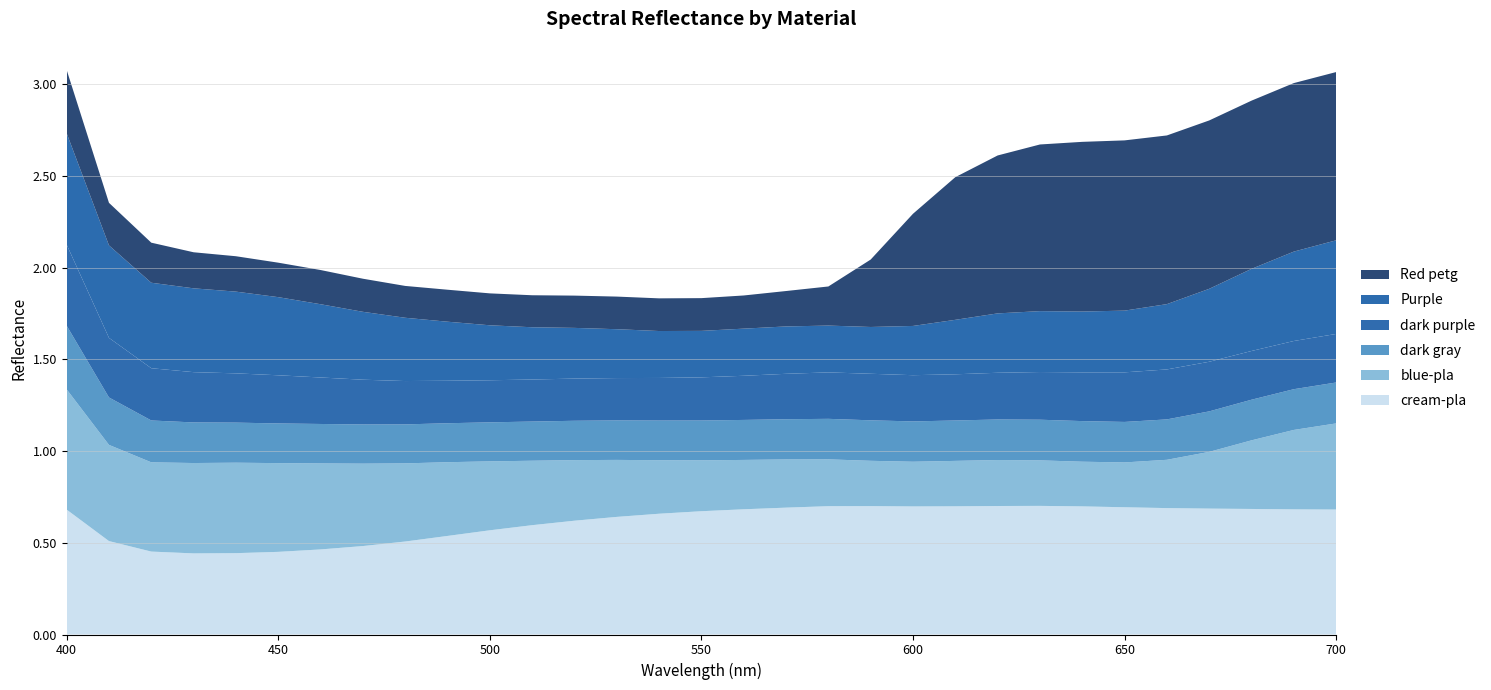

Reading left to right, transcribe all the data shown in this chart.

Red petg: 400=0.3	410=0.2	420=0.2	430=0.2	440=0.2	450=0.2	460=0.2	470=0.2	480=0.2	490=0.2	500=0.2	510=0.2	520=0.2	530=0.2	540=0.2	550=0.2	560=0.2	570=0.2	580=0.2	590=0.4	600=0.6	610=0.8	620=0.9	630=0.9	640=0.9	650=0.9	660=0.9	670=0.9	680=0.9	690=0.9	700=0.9
Purple: 400=0.6	410=0.5	420=0.5	430=0.5	440=0.4	450=0.4	460=0.4	470=0.4	480=0.3	490=0.3	500=0.3	510=0.3	520=0.3	530=0.3	540=0.3	550=0.3	560=0.3	570=0.3	580=0.3	590=0.3	600=0.3	610=0.3	620=0.3	630=0.3	640=0.3	650=0.3	660=0.4	670=0.4	680=0.4	690=0.5	700=0.5
dark purple: 400=0.4	410=0.3	420=0.3	430=0.3	440=0.3	450=0.3	460=0.3	470=0.2	480=0.2	490=0.2	500=0.2	510=0.2	520=0.2	530=0.2	540=0.2	550=0.2	560=0.2	570=0.2	580=0.3	590=0.3	600=0.3	610=0.3	620=0.3	630=0.3	640=0.3	650=0.3	660=0.3	670=0.3	680=0.3	690=0.3	700=0.3
dark gray: 400=0.3	410=0.3	420=0.2	430=0.2	440=0.2	450=0.2	460=0.2	470=0.2	480=0.2	490=0.2	500=0.2	510=0.2	520=0.2	530=0.2	540=0.2	550=0.2	560=0.2	570=0.2	580=0.2	590=0.2	600=0.2	610=0.2	620=0.2	630=0.2	640=0.2	650=0.2	660=0.2	670=0.2	680=0.2	690=0.2	700=0.2
blue-pla: 400=0.7	410=0.5	420=0.5	430=0.5	440=0.5	450=0.5	460=0.5	470=0.4	480=0.4	490=0.4	500=0.4	510=0.4	520=0.3	530=0.3	540=0.3	550=0.3	560=0.3	570=0.3	580=0.3	590=0.2	600=0.2	610=0.2	620=0.3	630=0.2	640=0.2	650=0.2	660=0.3	670=0.3	680=0.4	690=0.4	700=0.5
cream-pla: 400=0.7	410=0.5	420=0.5	430=0.4	440=0.4	450=0.5	460=0.5	470=0.5	480=0.5	490=0.5	500=0.6	510=0.6	520=0.6	530=0.6	540=0.7	550=0.7	560=0.7	570=0.7	580=0.7	590=0.7	600=0.7	610=0.7	620=0.7	630=0.7	640=0.7	650=0.7	660=0.7	670=0.7	680=0.7	690=0.7	700=0.7